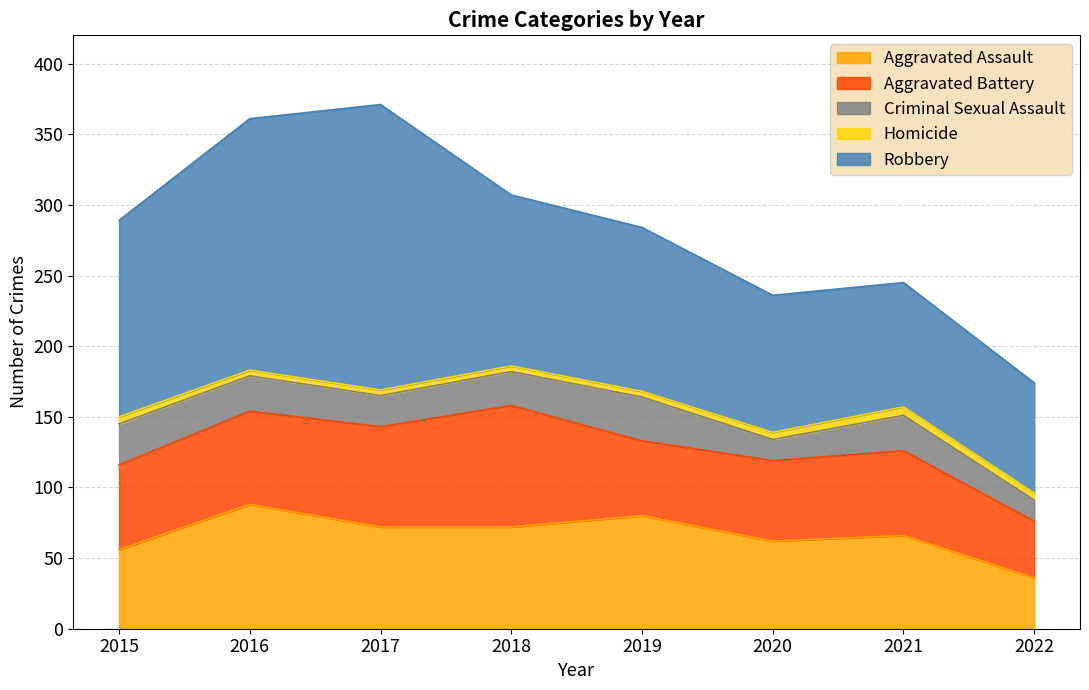

What are all the series names shown in the legend?

Aggravated Assault, Aggravated Battery, Criminal Sexual Assault, Homicide, Robbery